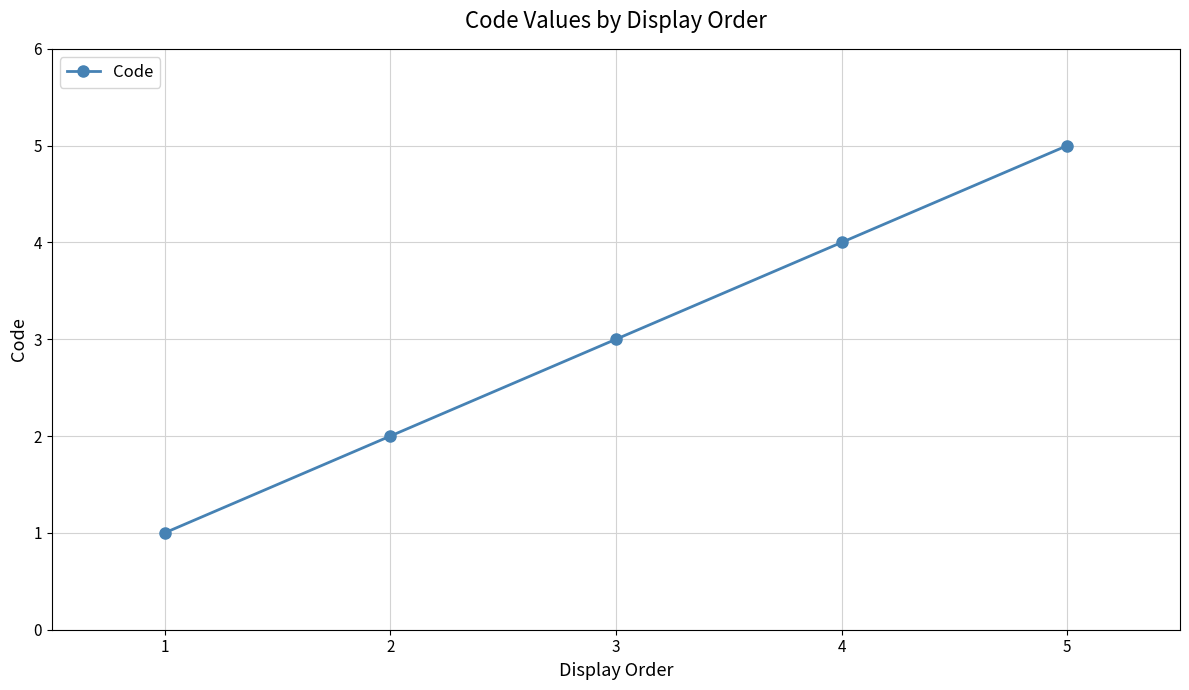

What is the greatest value displayed?

5